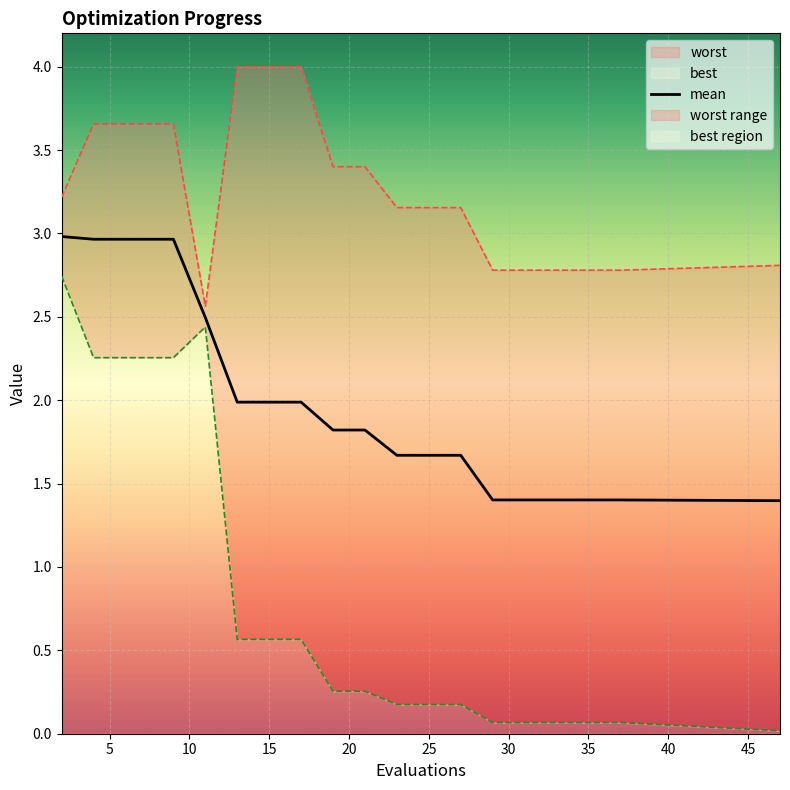

Is this an area chart (filled region under the line)?

No